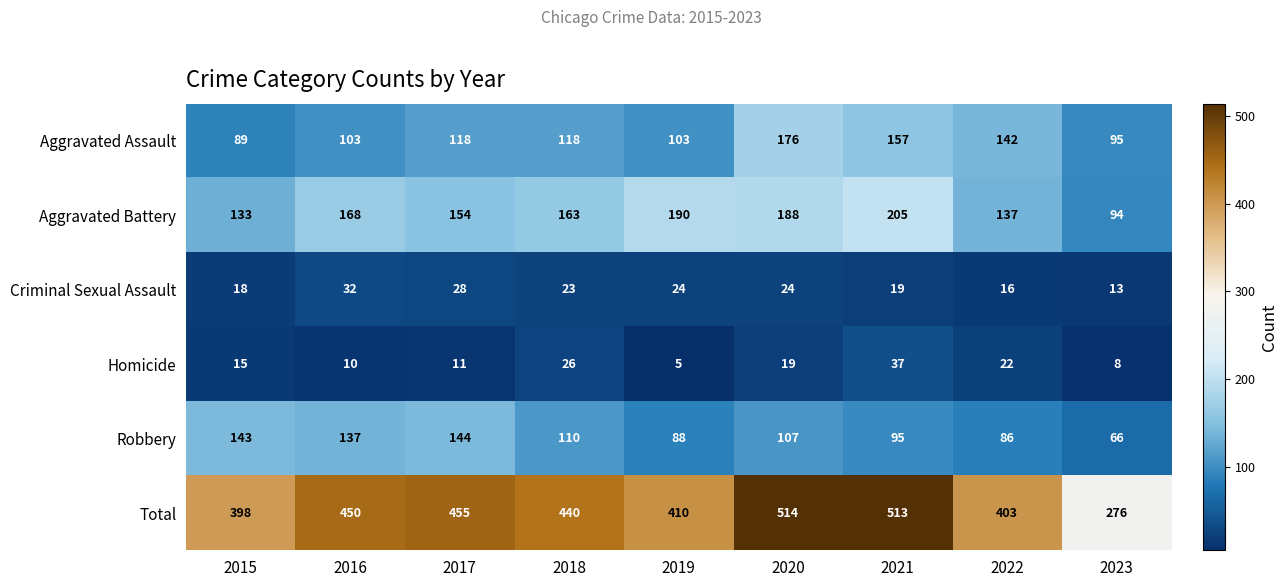

Where is Aggravated Assault nearest to the value 132?

2022